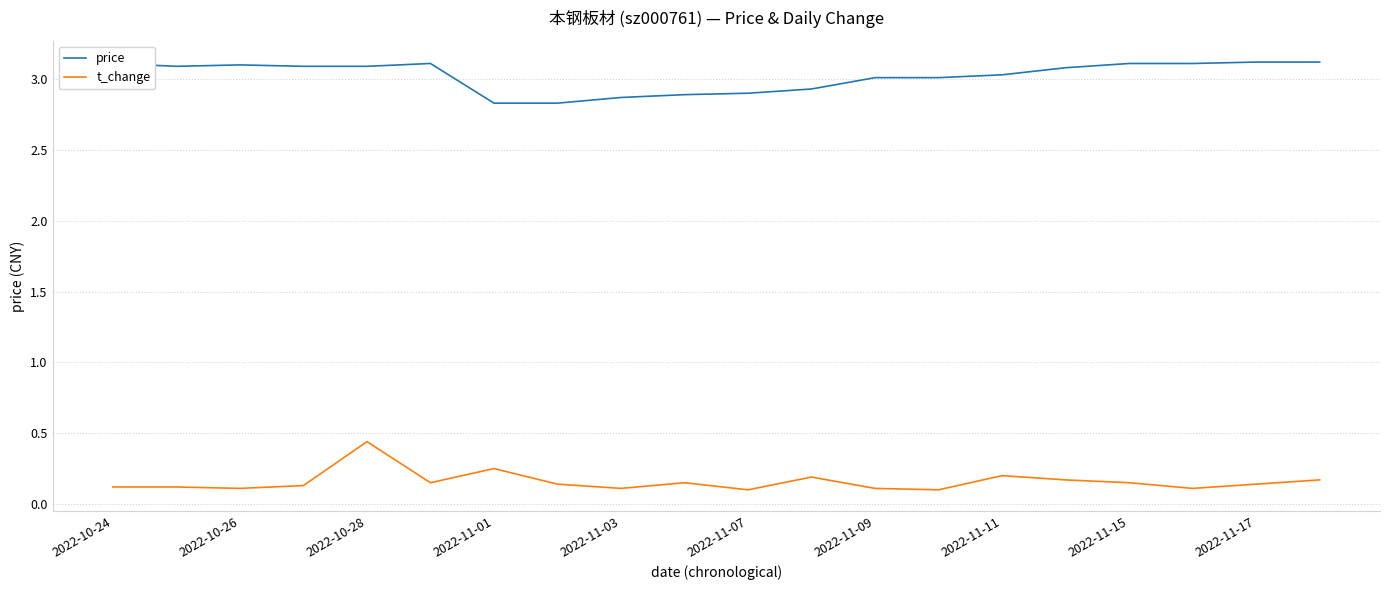

True or false: t_change has more than 2 interior local peaks.

True